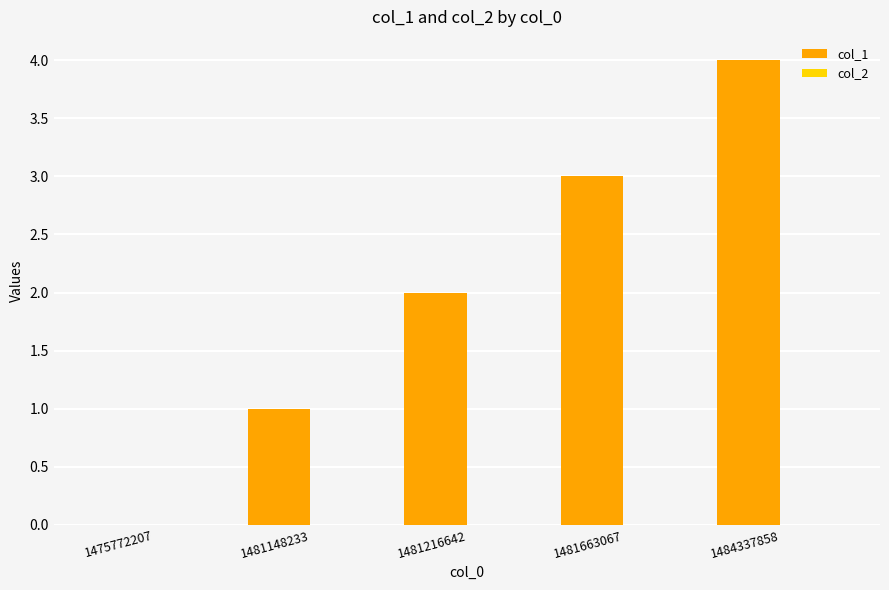

Between 1481148233 and 1475772207, which is larger?

1481148233